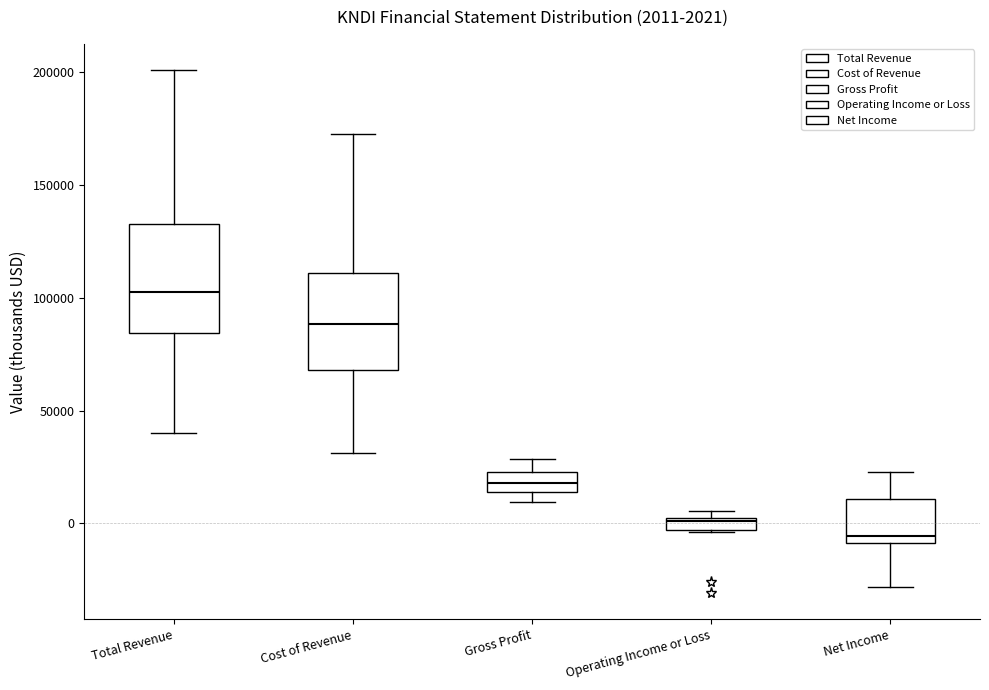

Which box is the tallest, from its lower edge to its upper edge?

Total Revenue